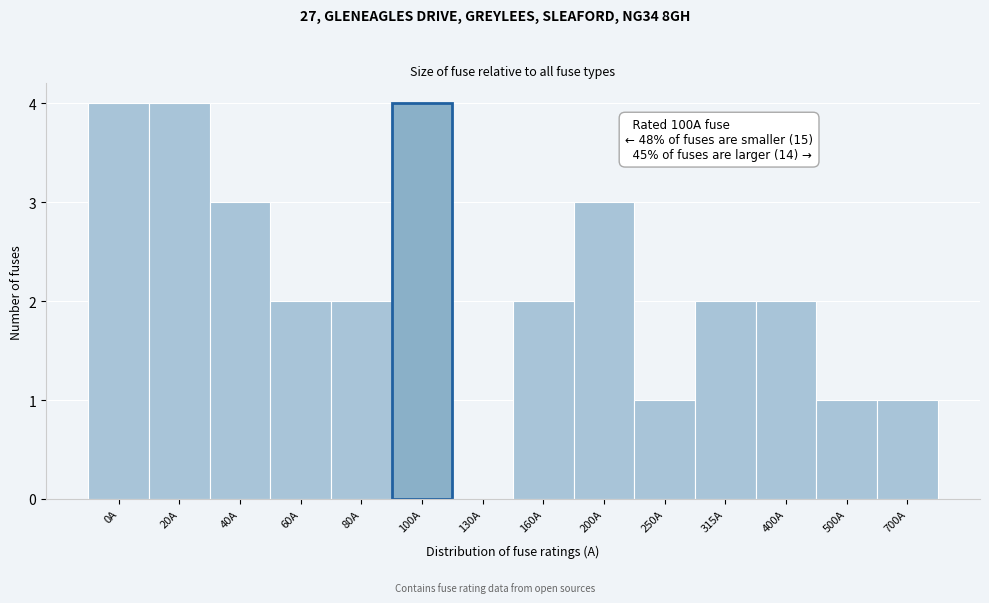

Reading left to right, list all the values displayed in this chart.

0A=4	20A=4	40A=3	60A=2	80A=2	100A=4	130A=0	160A=2	200A=3	250A=1	315A=2	400A=2	500A=1	700A=1